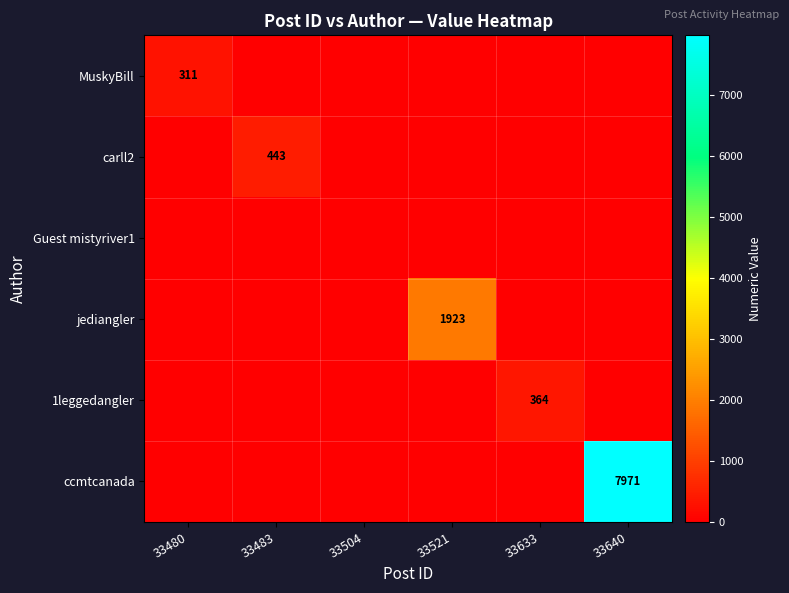

At which category is the sum across all series the highest?

33640